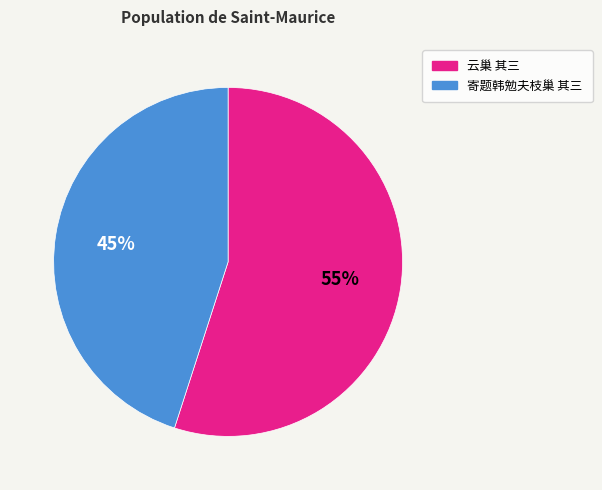

To the nearest percent, what percentage of the pie is 云巢 其三?

55%